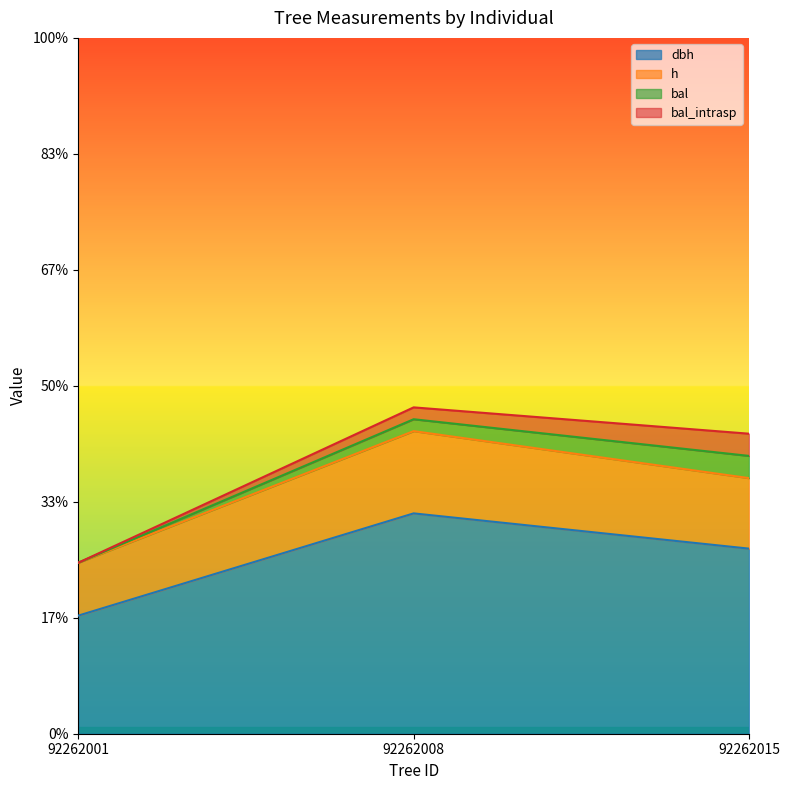

True or false: dbh has a value of 154.0 at 92262008.

False